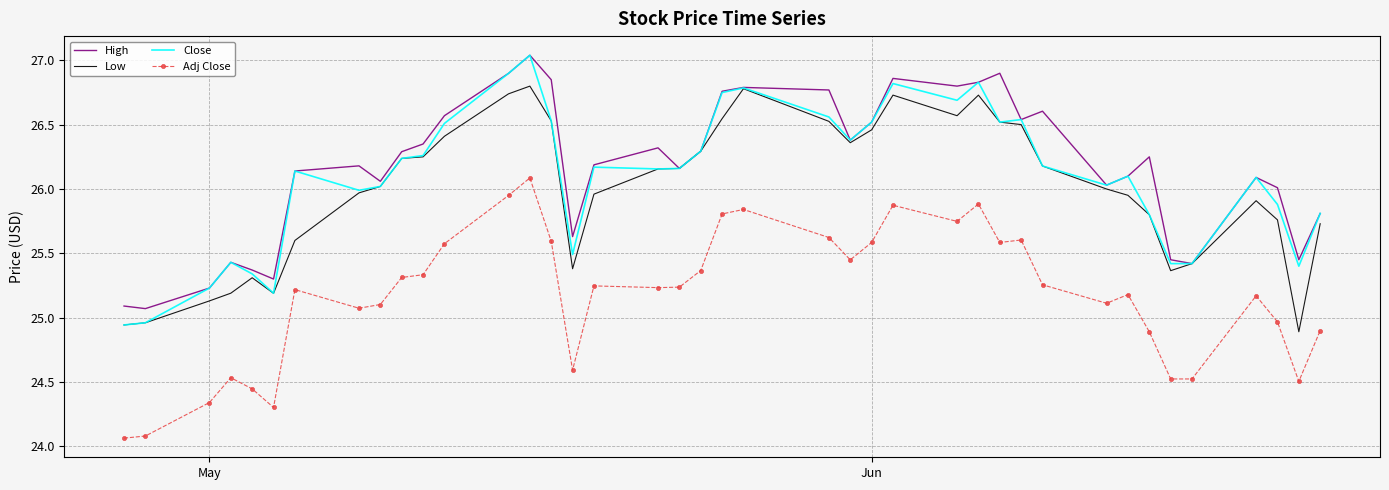

True or false: Adj Close and Close cross at least once.

False